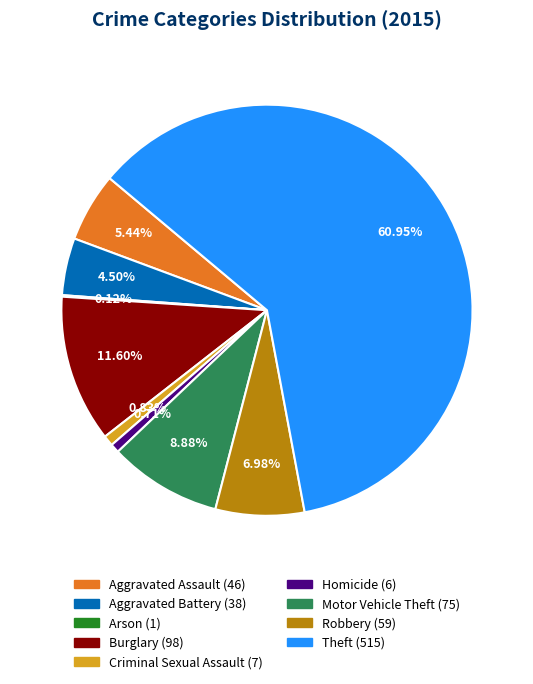

To the nearest percent, what is the difference between the largest and smallest slice percentages?

61%